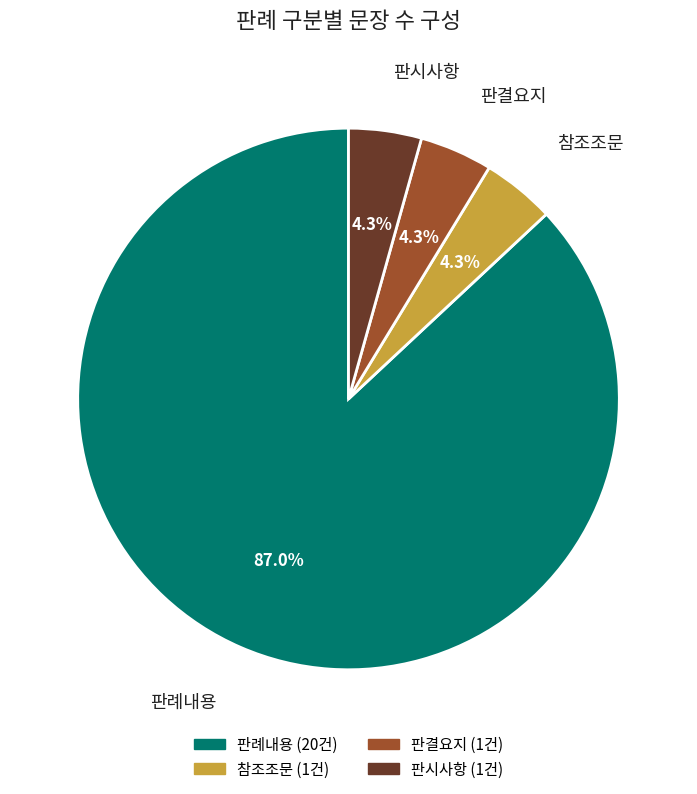

Do 판시사항 and 참조조문 together represent more than half of the pie?

No